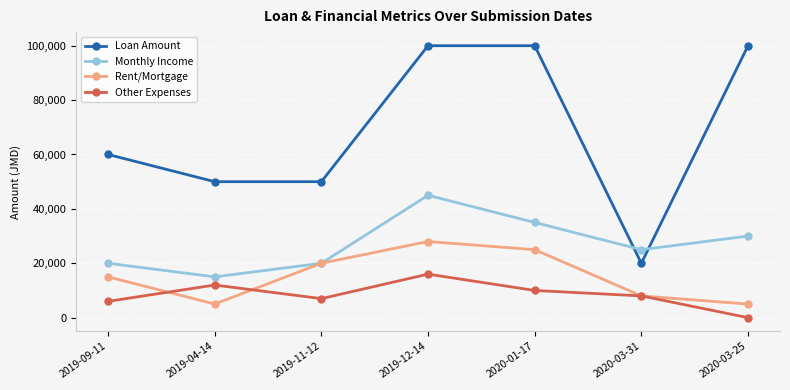

What is the difference between the Loan Amount values at 2019-12-14 and 2019-04-14?

50000